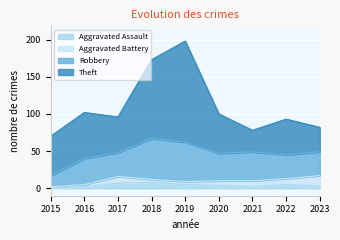

Which series changed the most between 2017 and 2018?

Theft